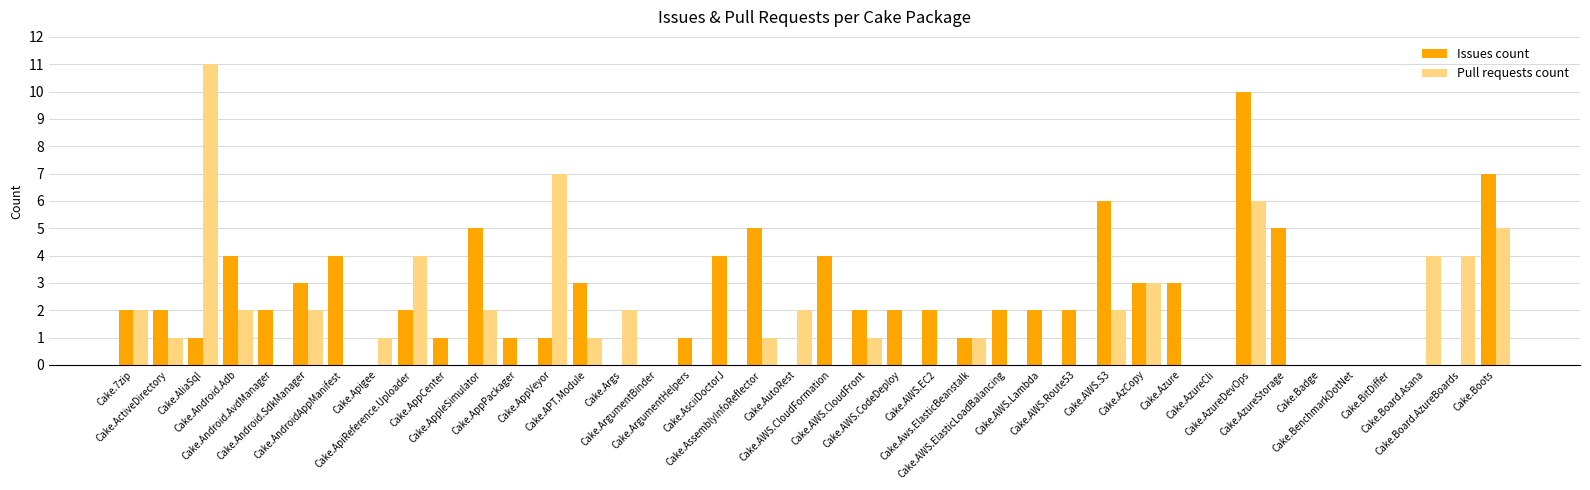

Reading right to left, what are all the values shown in this chart?

Issues count: Cake.Boots=7	Cake.Board.AzureBoards=0	Cake.Board.Asana=0	Cake.BitDiffer=0	Cake.BenchmarkDotNet=0	Cake.Badge=0	Cake.AzureStorage=5	Cake.AzureDevOps=10	Cake.AzureCli=0	Cake.Azure=3	Cake.AzCopy=3	Cake.AWS.S3=6	Cake.AWS.Route53=2	Cake.AWS.Lambda=2	Cake.AWS.ElasticLoadBalancing=2	Cake.Aws.ElasticBeanstalk=1	Cake.AWS.EC2=2	Cake.AWS.CodeDeploy=2	Cake.AWS.CloudFront=2	Cake.AWS.CloudFormation=4	Cake.AutoRest=0	Cake.AssemblyInfoReflector=5	Cake.AsciiDoctorJ=4	Cake.ArgumentHelpers=1	Cake.ArgumentBinder=0	Cake.Args=0	Cake.APT.Module=3	Cake.AppVeyor=1	Cake.AppPackager=1	Cake.AppleSimulator=5	Cake.AppCenter=1	Cake.ApiReference.Uploader=2	Cake.Apigee=0	Cake.AndroidAppManifest=4	Cake.Android.SdkManager=3	Cake.Android.AvdManager=2	Cake.Android.Adb=4	Cake.AliaSql=1	Cake.ActiveDirectory=2	Cake.7zip=2
Pull requests count: Cake.Boots=5	Cake.Board.AzureBoards=4	Cake.Board.Asana=4	Cake.BitDiffer=0	Cake.BenchmarkDotNet=0	Cake.Badge=0	Cake.AzureStorage=0	Cake.AzureDevOps=6	Cake.AzureCli=0	Cake.Azure=0	Cake.AzCopy=3	Cake.AWS.S3=2	Cake.AWS.Route53=0	Cake.AWS.Lambda=0	Cake.AWS.ElasticLoadBalancing=0	Cake.Aws.ElasticBeanstalk=1	Cake.AWS.EC2=0	Cake.AWS.CodeDeploy=0	Cake.AWS.CloudFront=1	Cake.AWS.CloudFormation=0	Cake.AutoRest=2	Cake.AssemblyInfoReflector=1	Cake.AsciiDoctorJ=0	Cake.ArgumentHelpers=0	Cake.ArgumentBinder=0	Cake.Args=2	Cake.APT.Module=1	Cake.AppVeyor=7	Cake.AppPackager=0	Cake.AppleSimulator=2	Cake.AppCenter=0	Cake.ApiReference.Uploader=4	Cake.Apigee=1	Cake.AndroidAppManifest=0	Cake.Android.SdkManager=2	Cake.Android.AvdManager=0	Cake.Android.Adb=2	Cake.AliaSql=11	Cake.ActiveDirectory=1	Cake.7zip=2